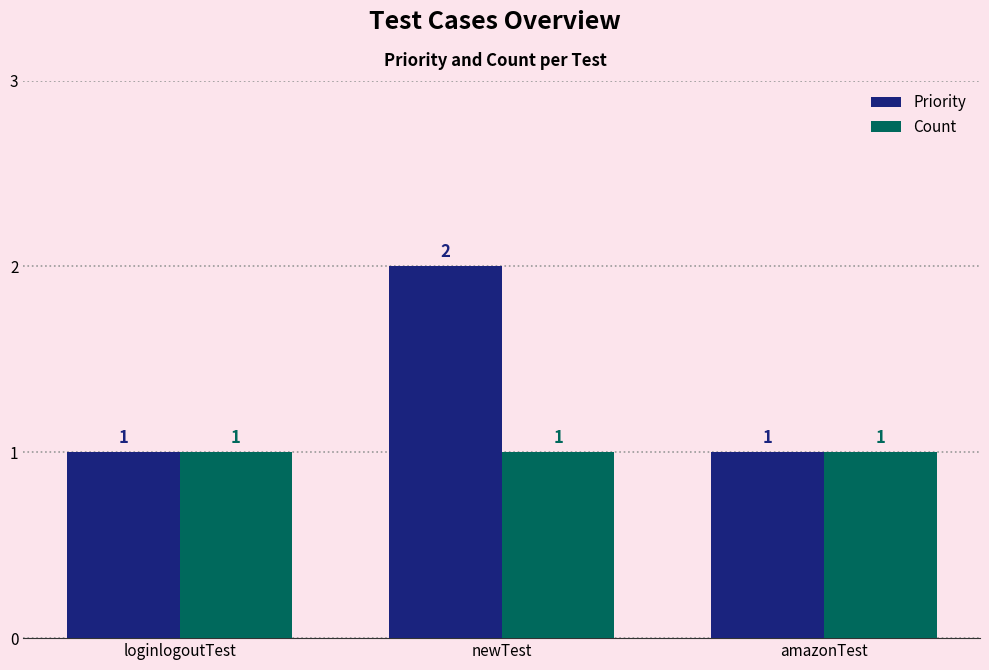

Rank the series by their average value, from lowest to highest.

Count, Priority